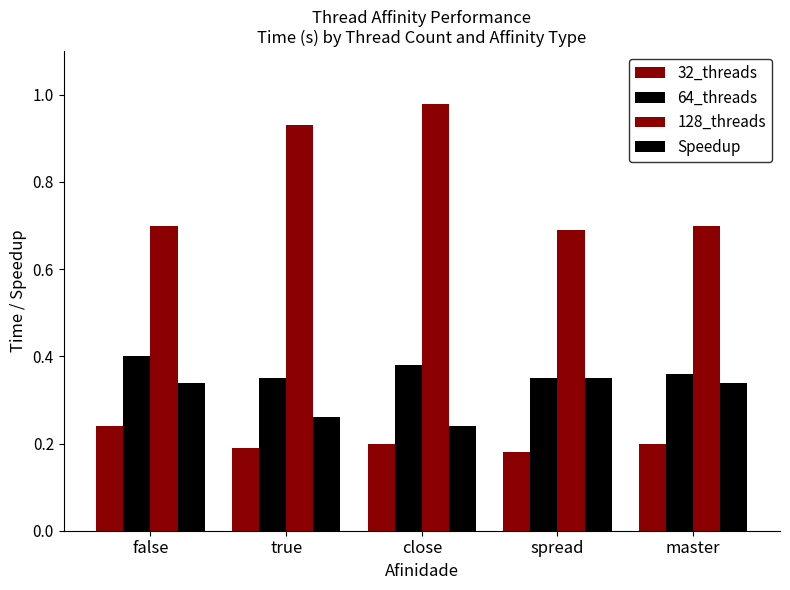

At how many categories does at least one series exceed 0?

5